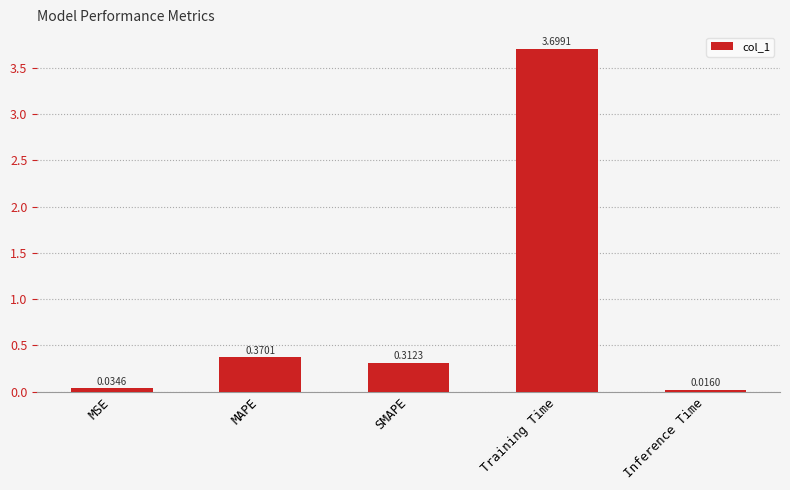

What is the label of the 1st bar from the left?

MSE